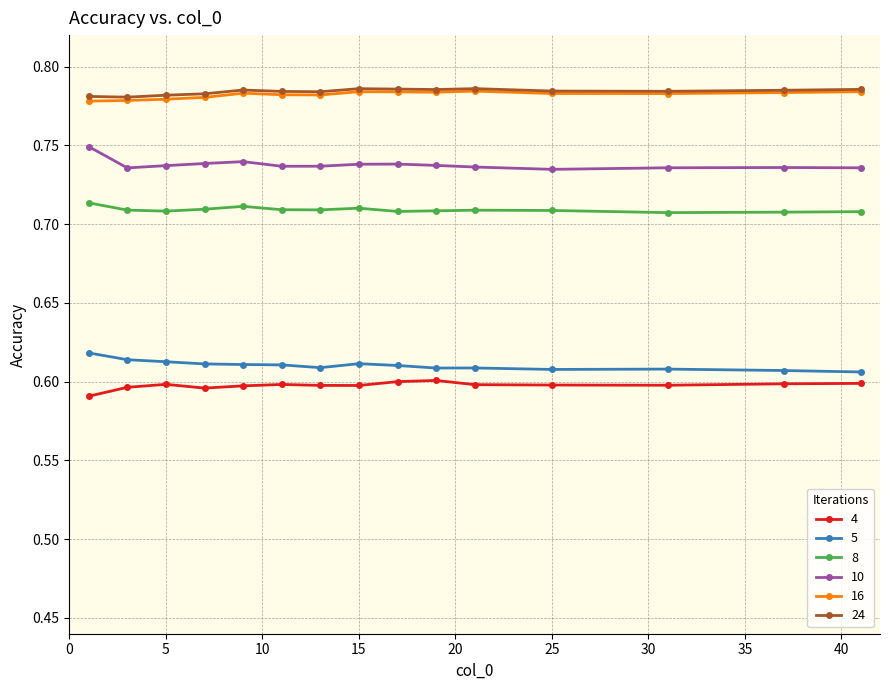

True or false: 10 and 16 intersect in this chart.

False